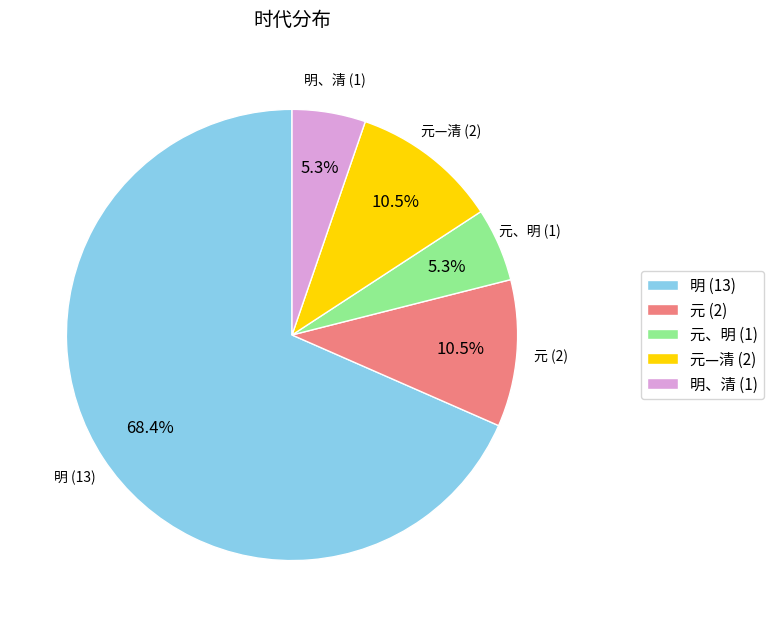

Approximately how many times larger is the value at 元—清 (2) compared to 明、清 (1)?

2.0